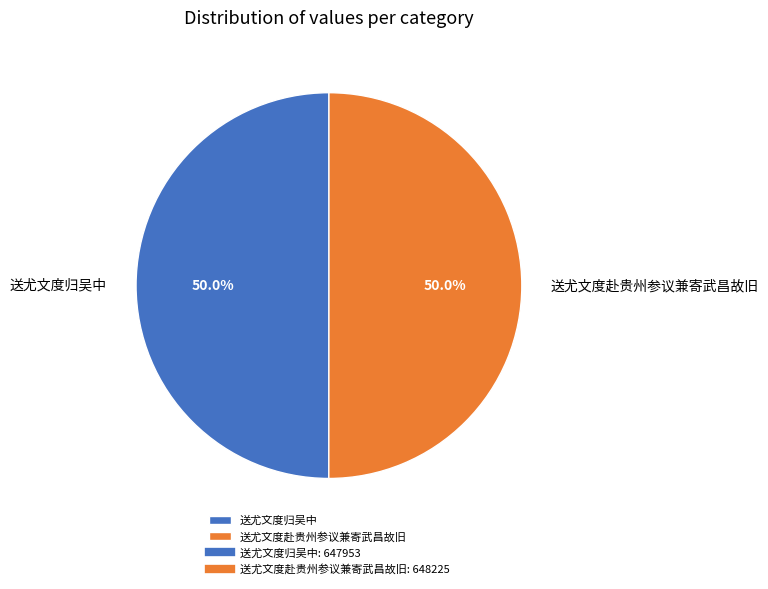

How much of the chart is everything except 送尤文度赴贵州参议兼寄武昌故旧?

50.0%